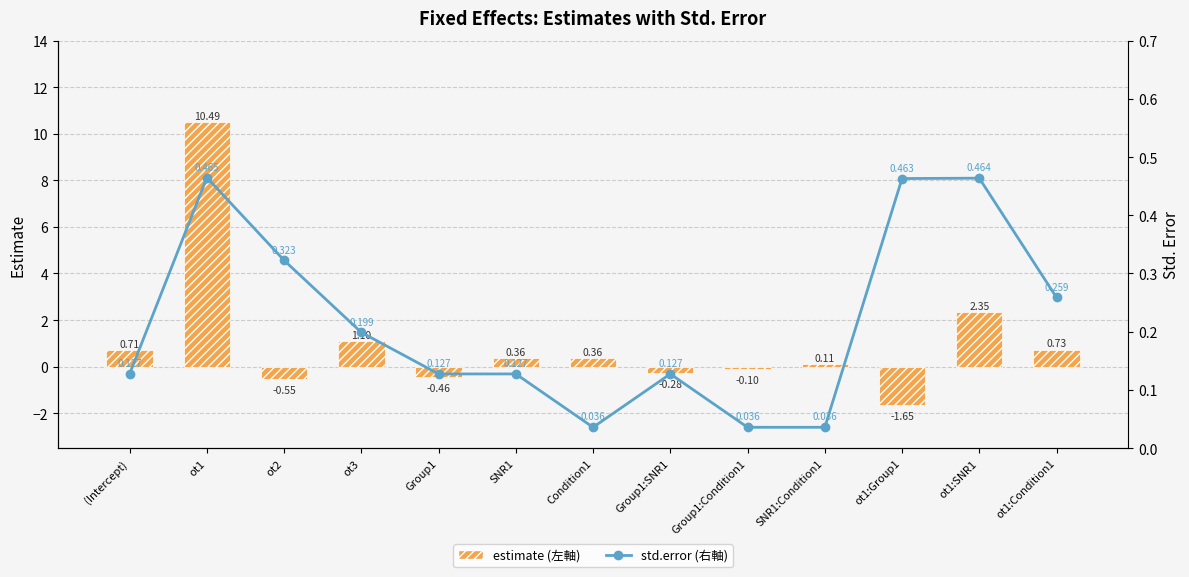

Rank the series at ot1:Condition1 from lowest to highest value.

std.error (右軸), estimate (左軸)